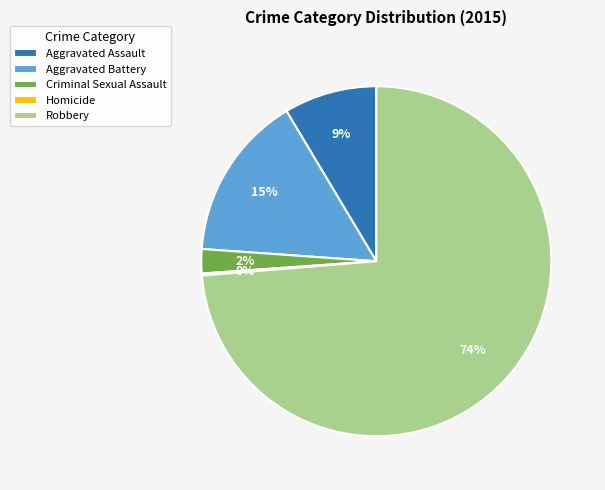

Which has a higher value, Aggravated Battery or Criminal Sexual Assault?

Aggravated Battery